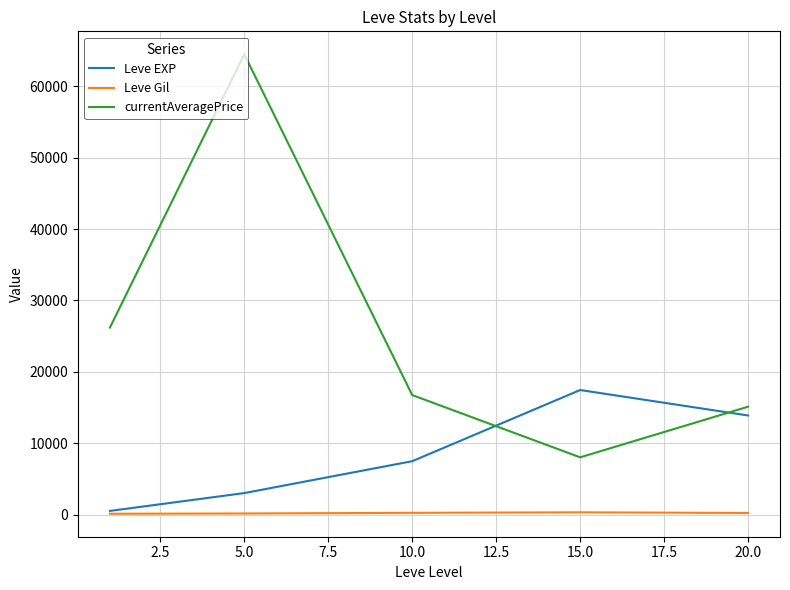

How many series are shown in this chart?

3